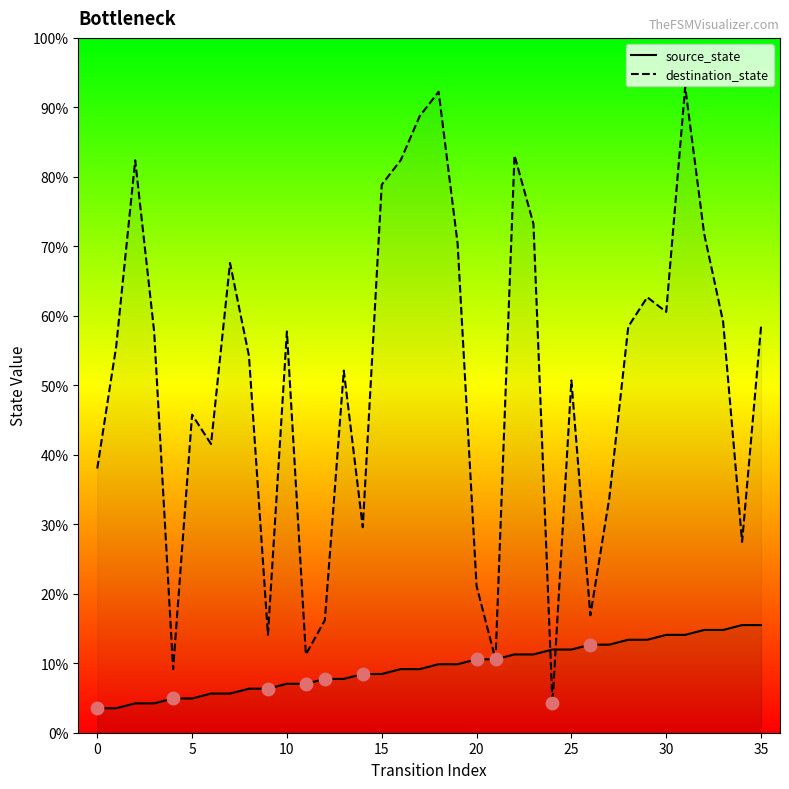

At how many categories does at least one series exceed 13?

32